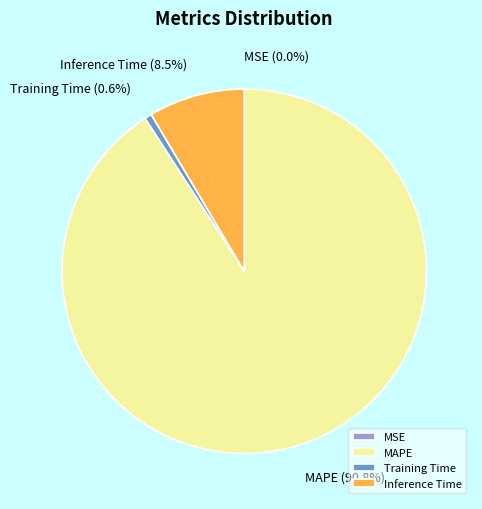

Which category has the biggest portion of the pie?

MAPE